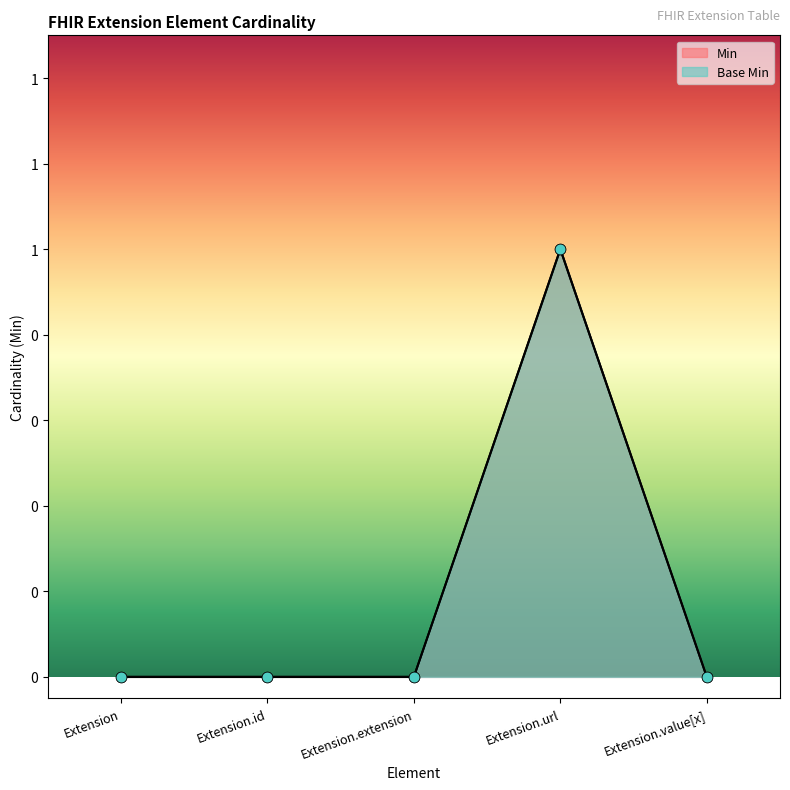

Is the value of Base Min at Extension.id greater than the value of Min at Extension.extension?

No